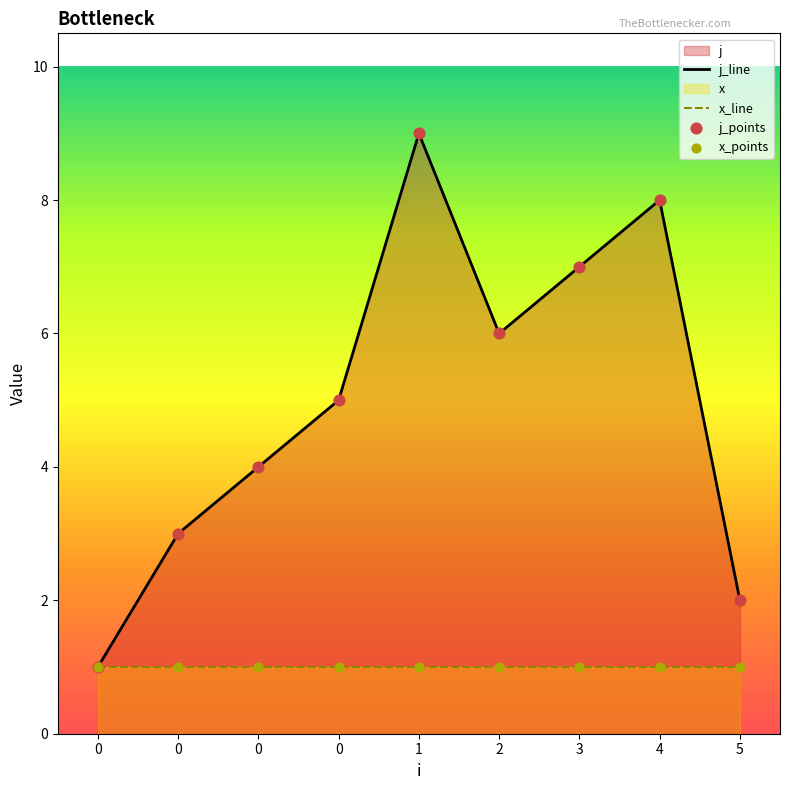

Which series has the largest Y range (max minus min)?

j_line